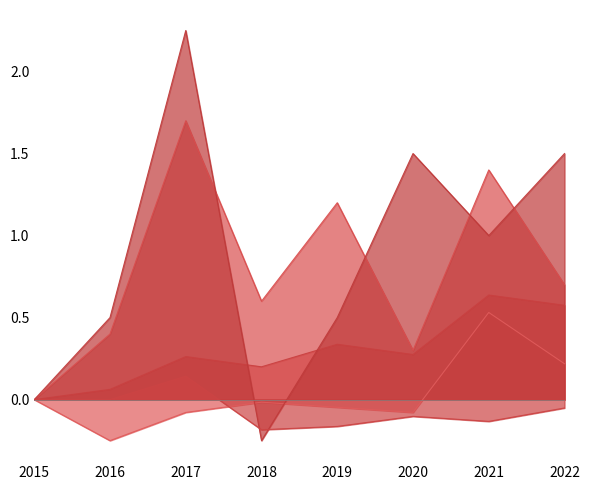

Reading left to right, list all the values displayed in this chart.

Aggravated Assault: 2015=0.0	2016=-0.2	2017=-0.1	2018=-0.0	2019=-0.0	2020=-0.1	2021=0.5	2022=0.2
Aggravated Battery: 2015=0.0	2016=0.1	2017=0.3	2018=0.2	2019=0.3	2020=0.3	2021=0.6	2022=0.6
Criminal Sexual Assault: 2015=0.0	2016=0.4	2017=1.7	2018=0.6	2019=1.2	2020=0.3	2021=1.4	2022=0.7
Homicide: 2015=0.0	2016=0.5	2017=2.2	2018=-0.2	2019=0.5	2020=1.5	2021=1.0	2022=1.5
Robbery: 2015=0.0	2016=0.0	2017=0.1	2018=-0.2	2019=-0.2	2020=-0.1	2021=-0.1	2022=-0.1